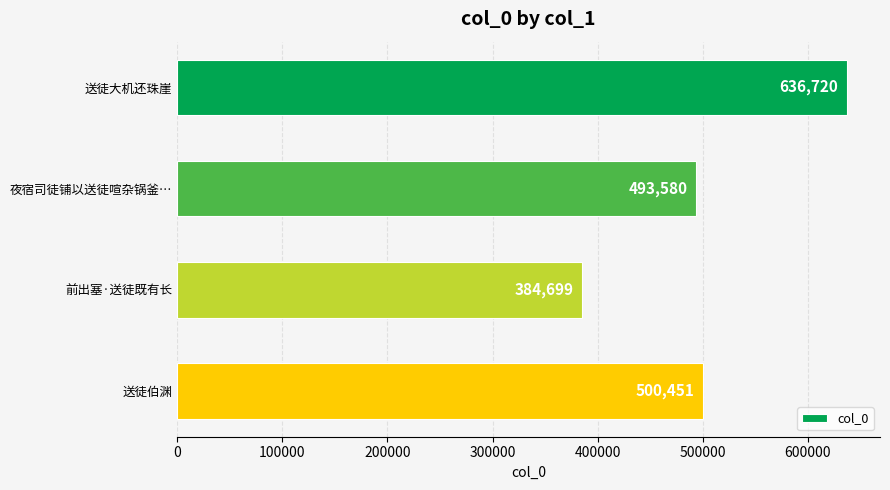

What position from the top is 前出塞·送徒既有长?

3